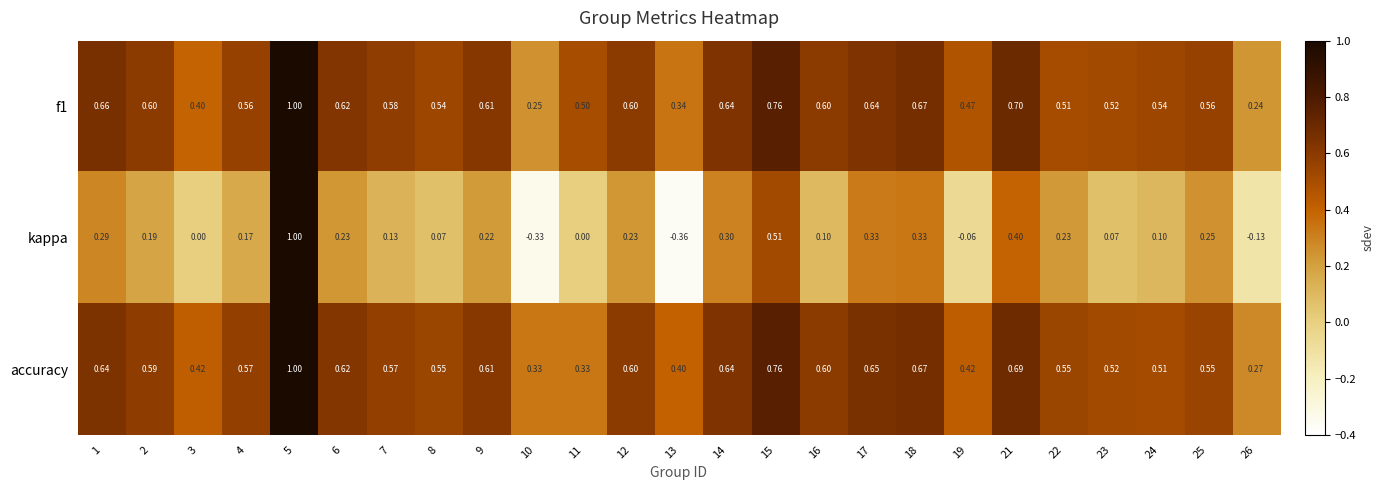

Which category has the lowest value across all series?

13